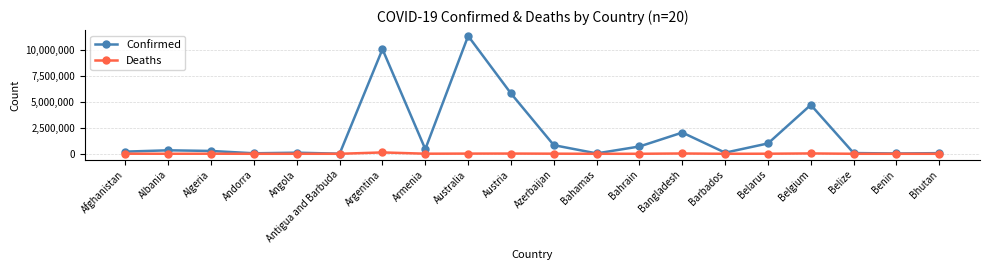

What is the value of the Confirmed point at the 16th from the left?

994037